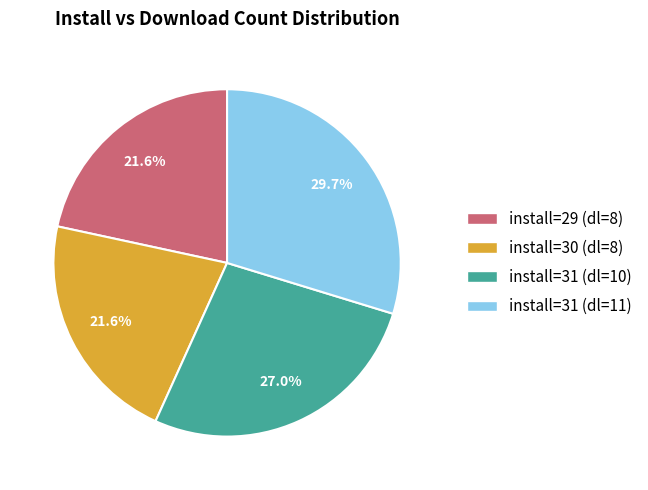

Does install=31 (dl=10) represent more than half of the total?

No